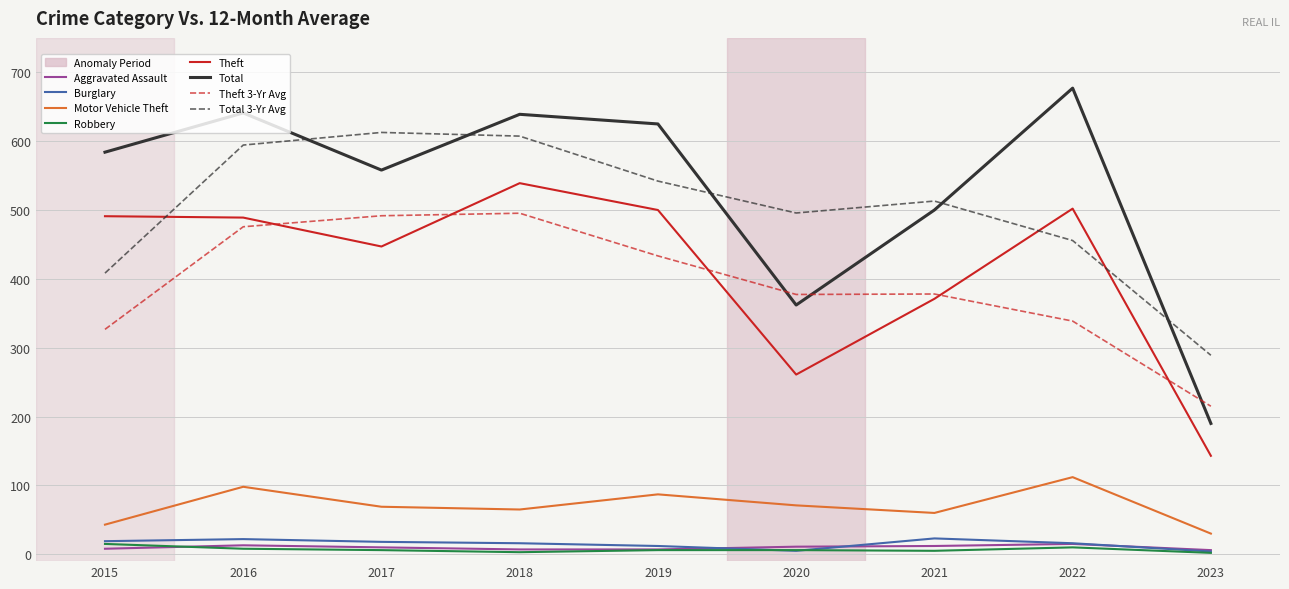

True or false: Aggravated Assault and Total intersect in this chart.

False